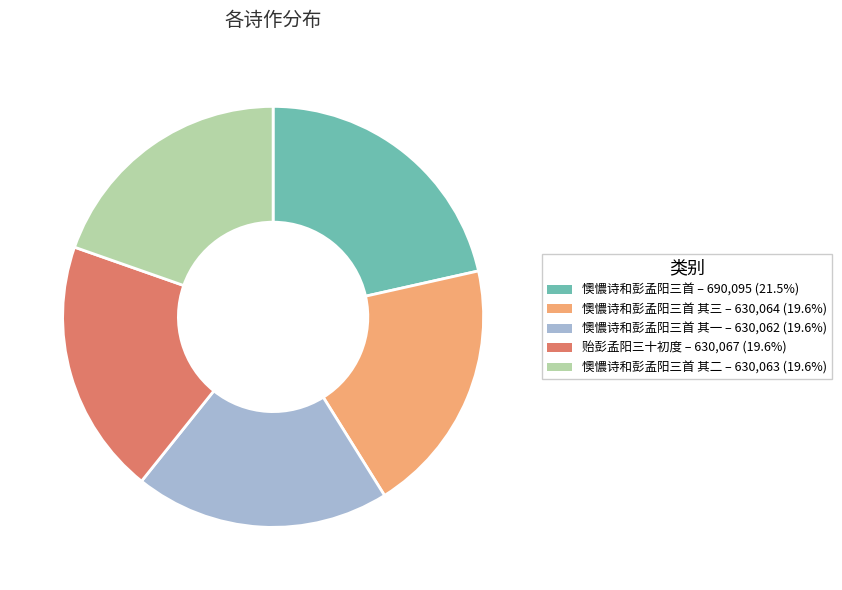

Does any single category account for the majority?

No